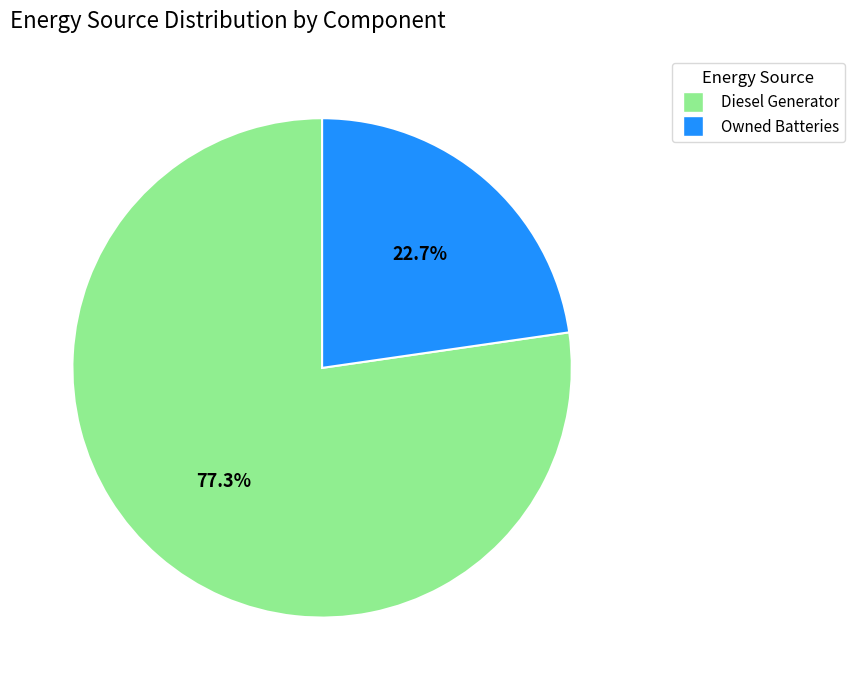

Is there any slice that represents more than half of the pie?

Yes